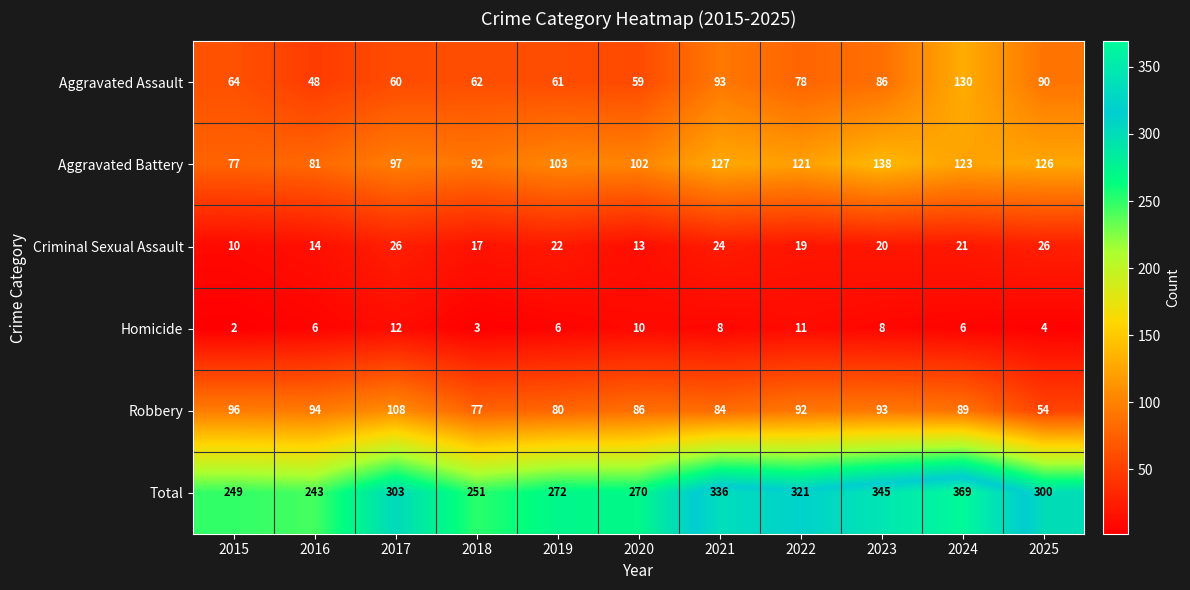

What is the spread (max minus min) of values at 2024?

363